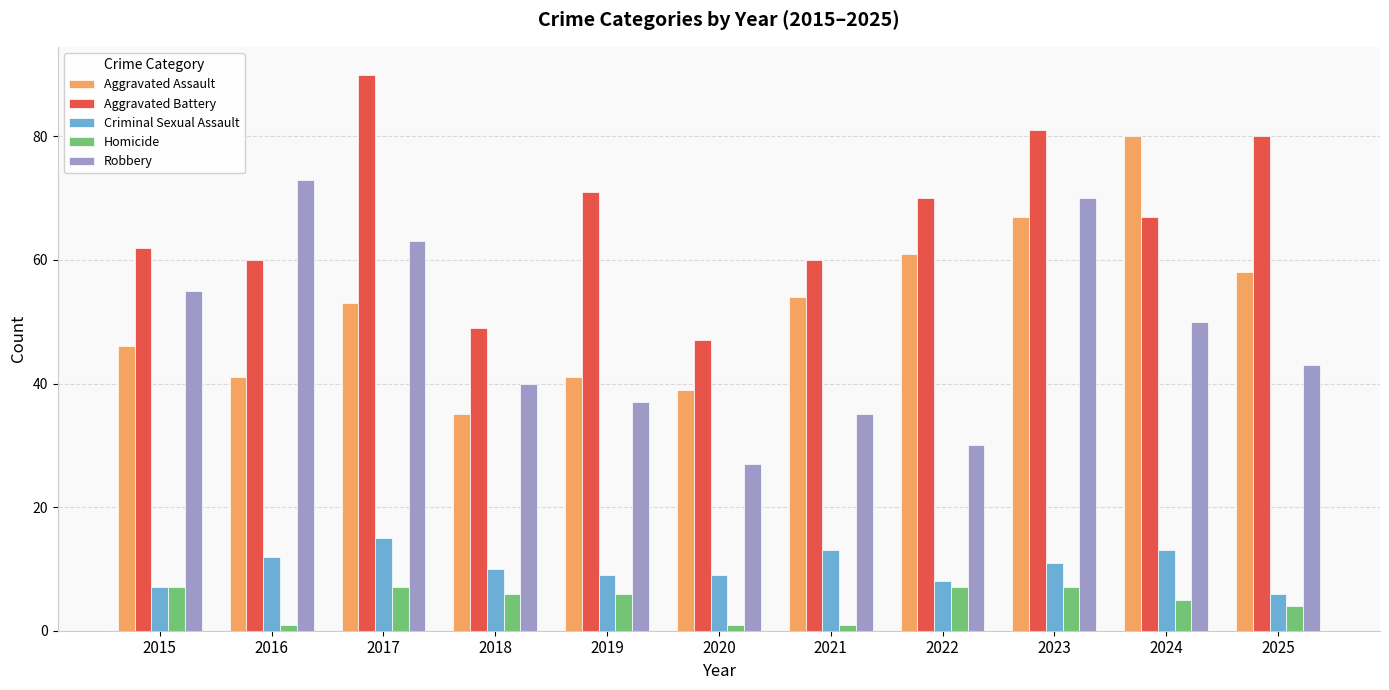

At which label does Robbery first exceed 43?

2015